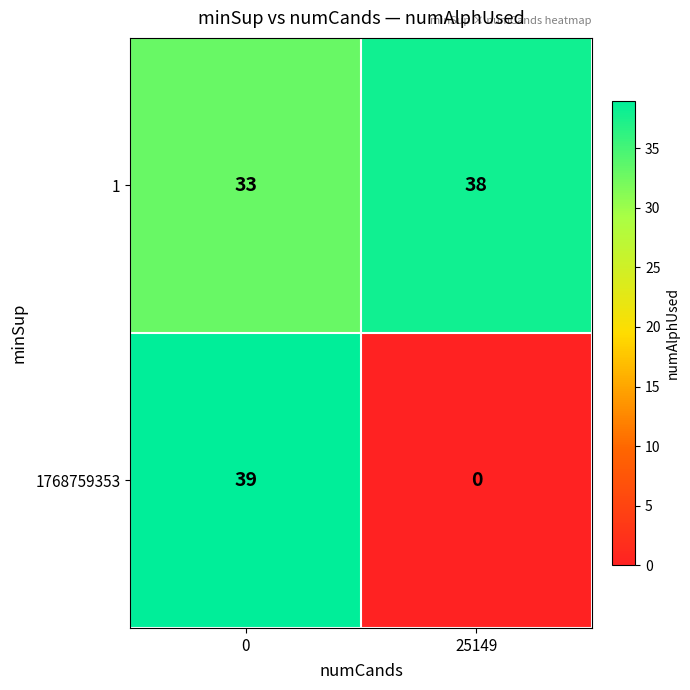

The 1 series shows 9 at 25149. True or false?

False